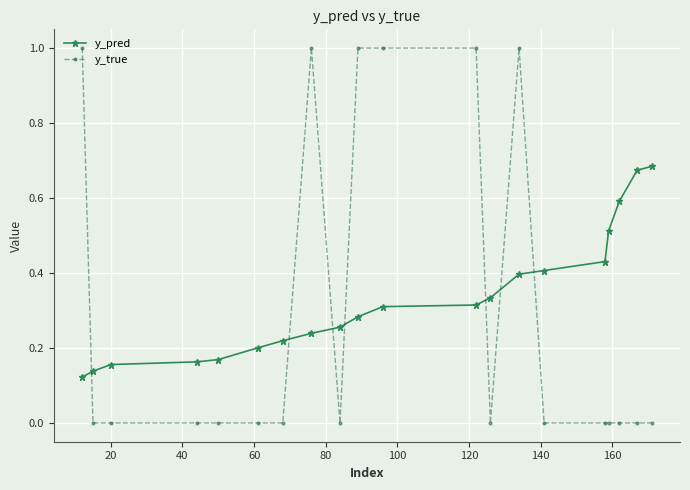

What is the difference between the second highest and minimum values in the y_pred series?

0.6